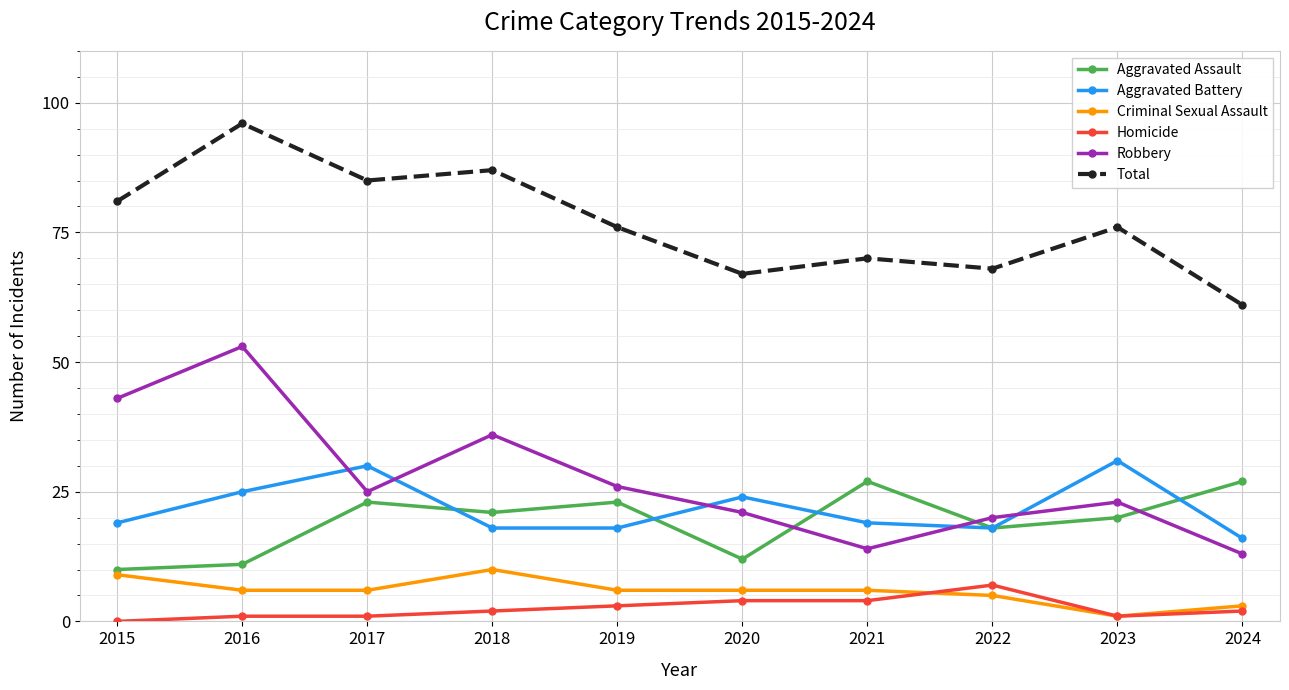

How many Homicide values are between 1 and 4?

8